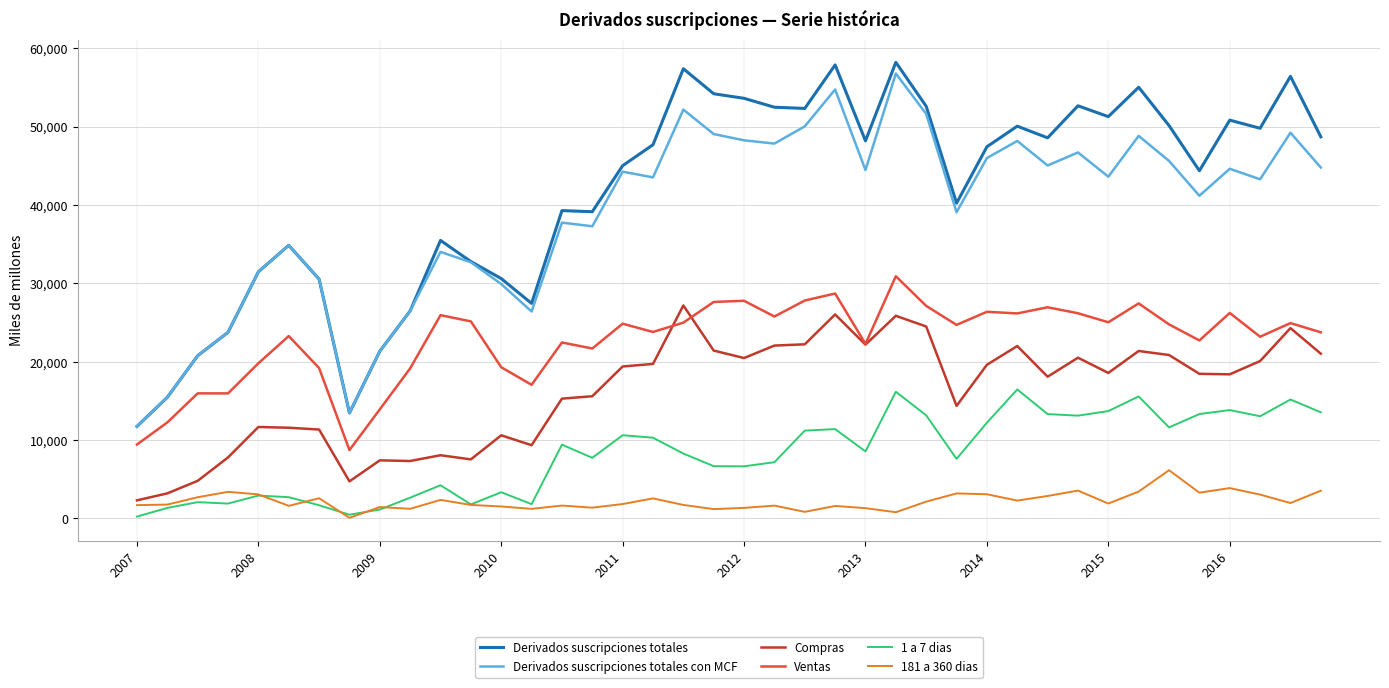

True or false: Compras and 1 a 7 dias intersect in this chart.

False